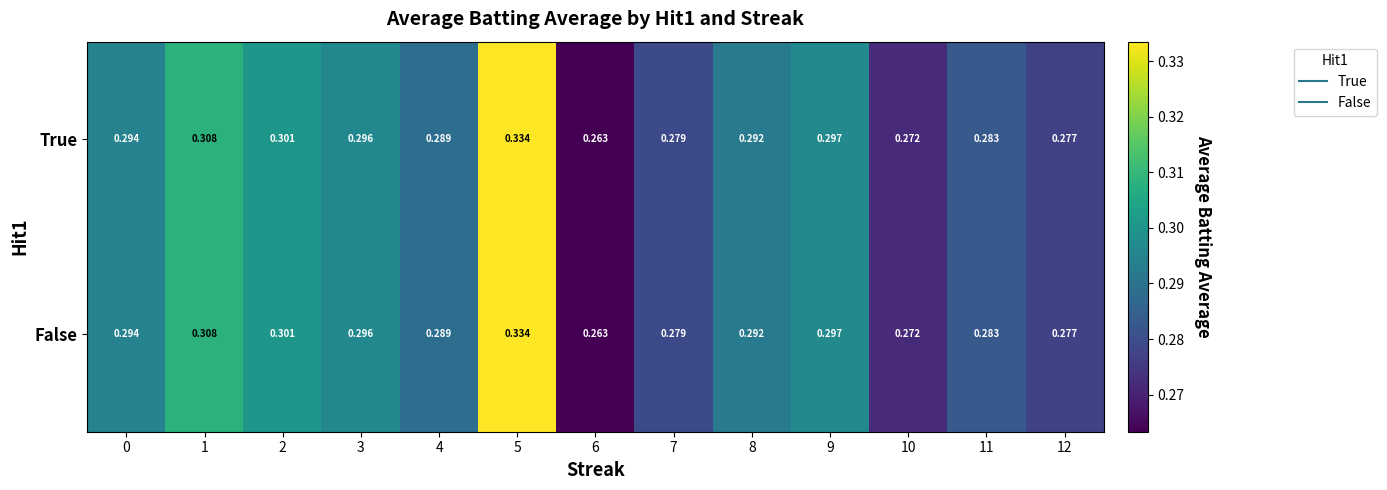

Is the value of False at 8 greater than the value of True at 1?

No